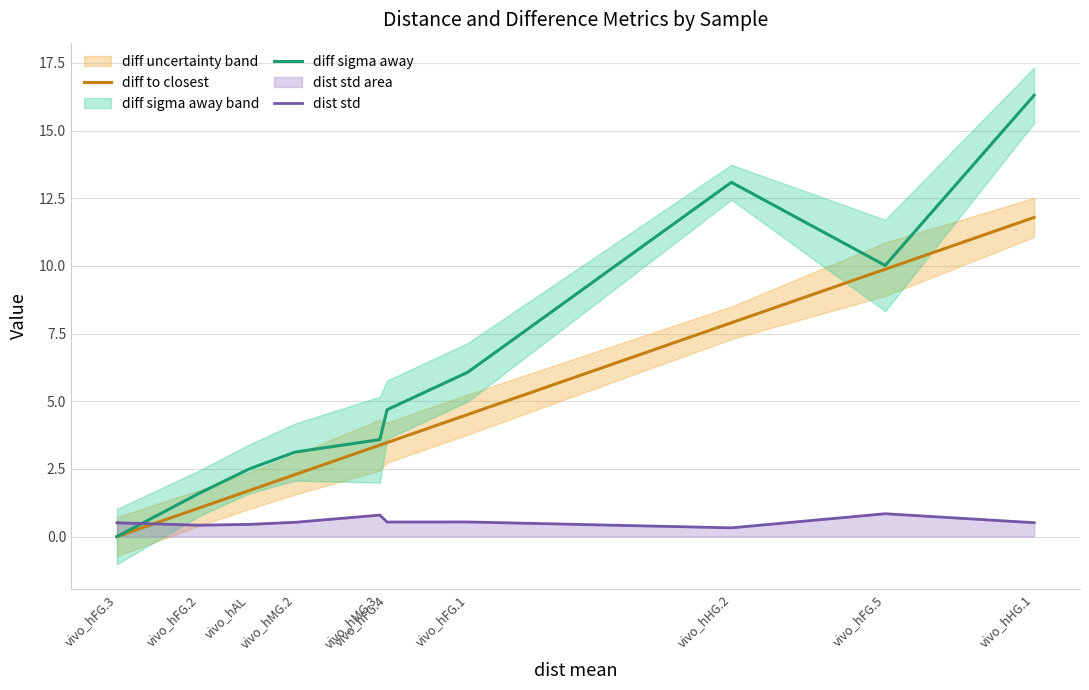

What is the label of the 10th point from the left?

vivo_hHG.1